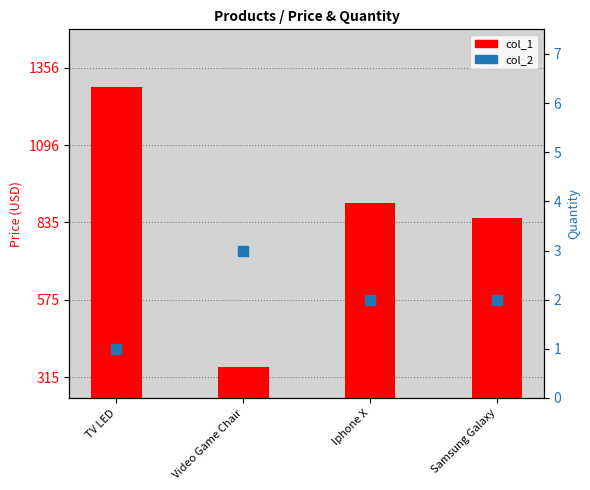

At which category is the sum across all series the highest?

TV LED